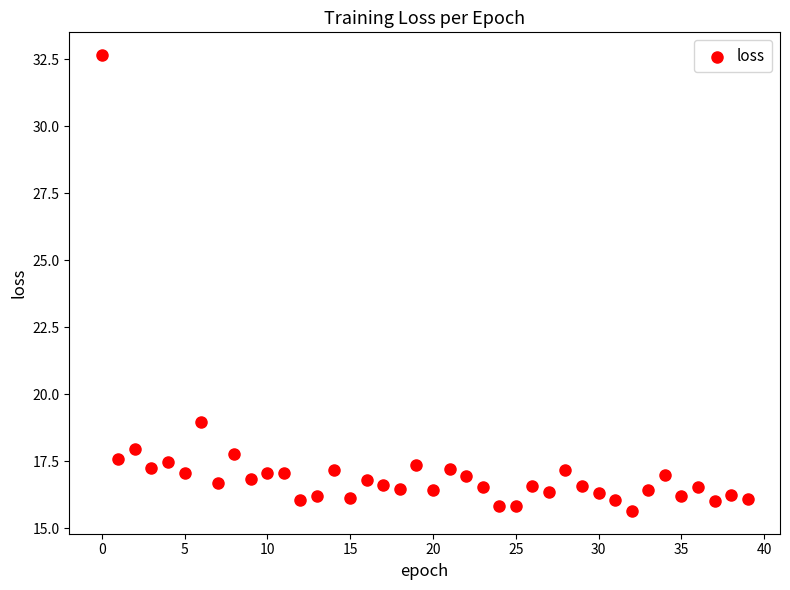

What Y value in the scatter plot is closest to 24?

19.0